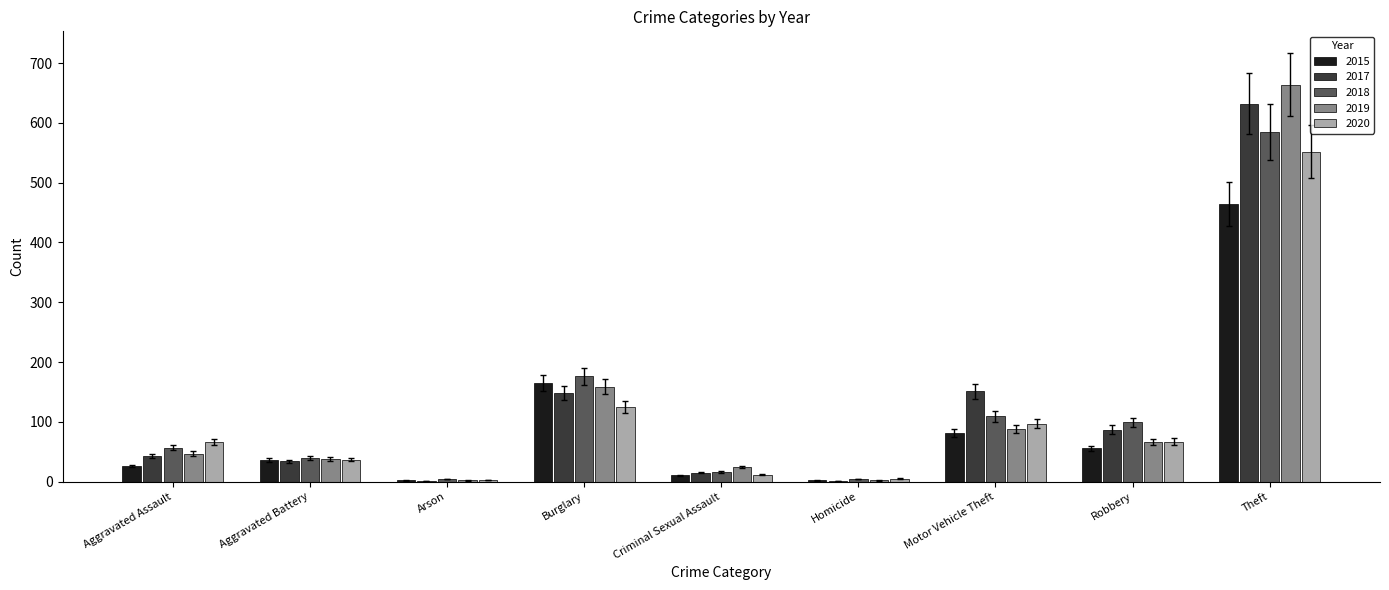

What is the sum of the 2017 values at Theft and Robbery?

719